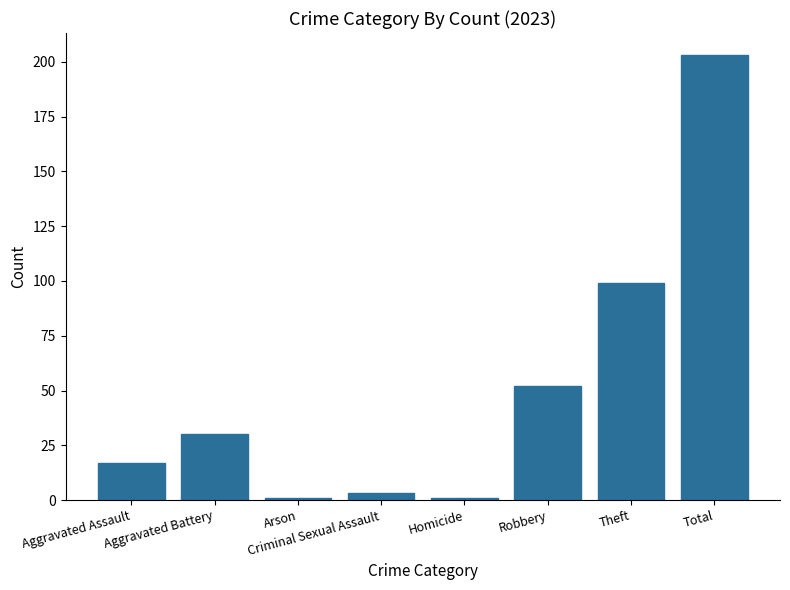

The chart shows a value of 203 at Total. True or false?

True